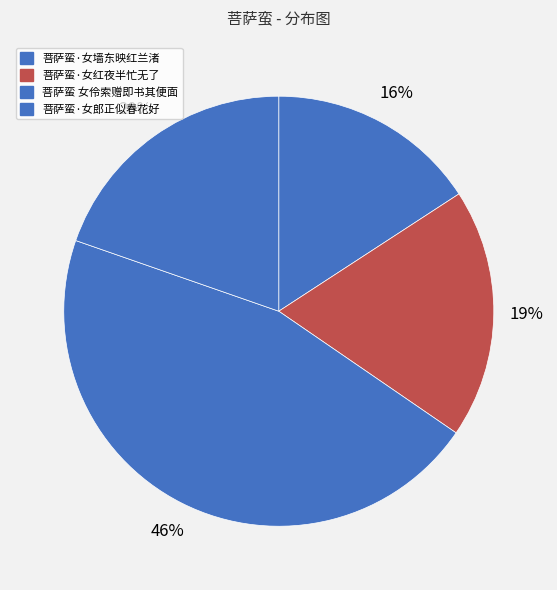

Is 菩萨蛮·女墙东映红兰渚 the majority of the pie?

No